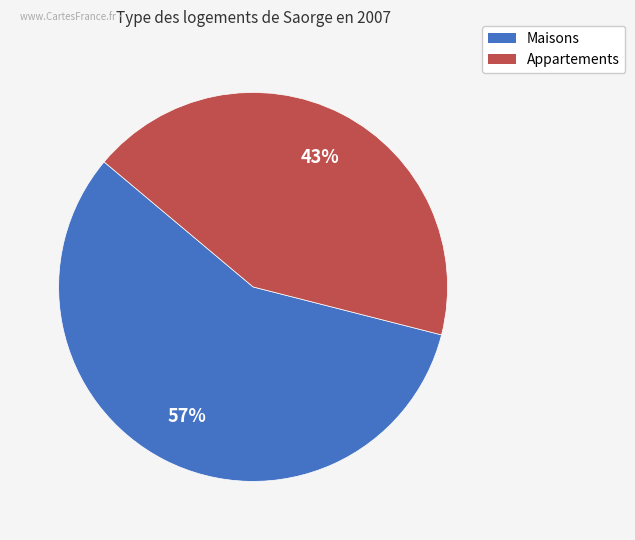

Count the number of slices in the pie.

2